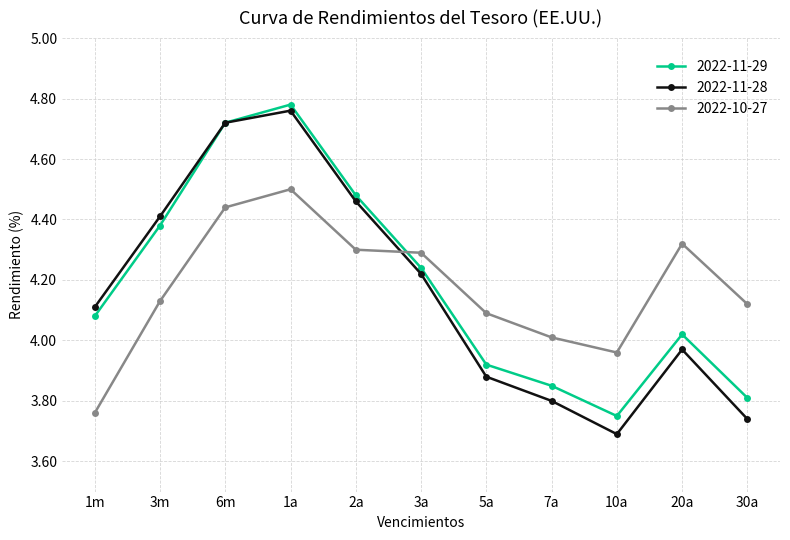

List the series in order of their overall mean, lowest first.

2022-11-28, 2022-10-27, 2022-11-29